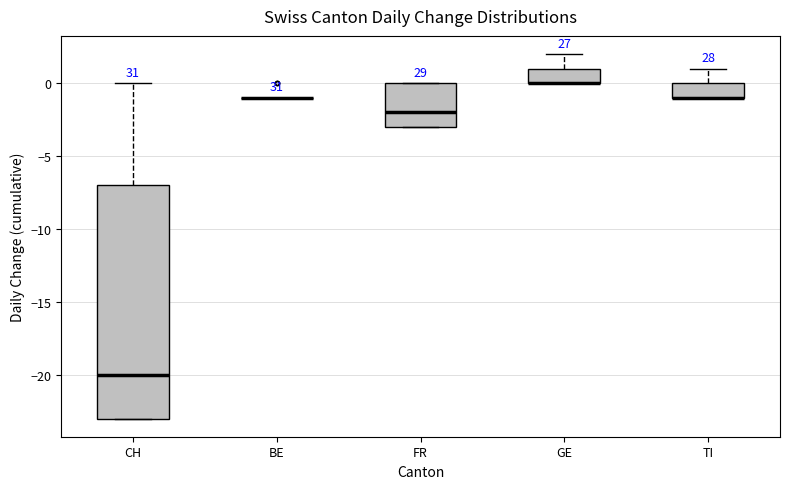

Where does the median line of the box for FR sit on the y-axis? The values are not printed on the chart, so give them approximately, as read against the axis.

-2